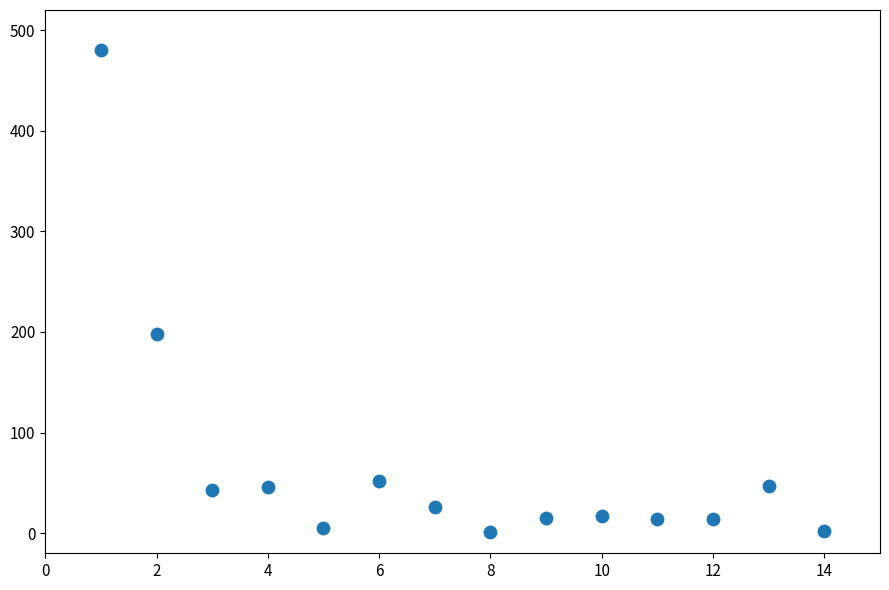

What is the range of X values (max minus min)?

13